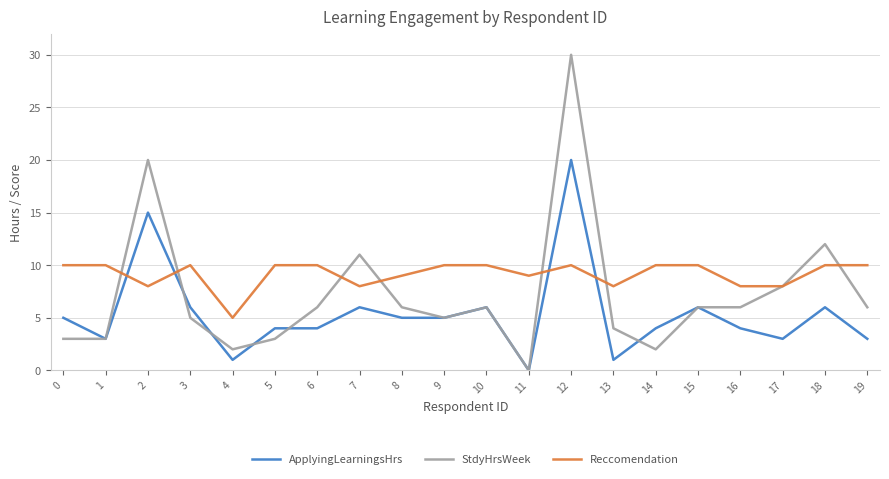

True or false: StdyHrsWeek and ApplyingLearningsHrs intersect in this chart.

True